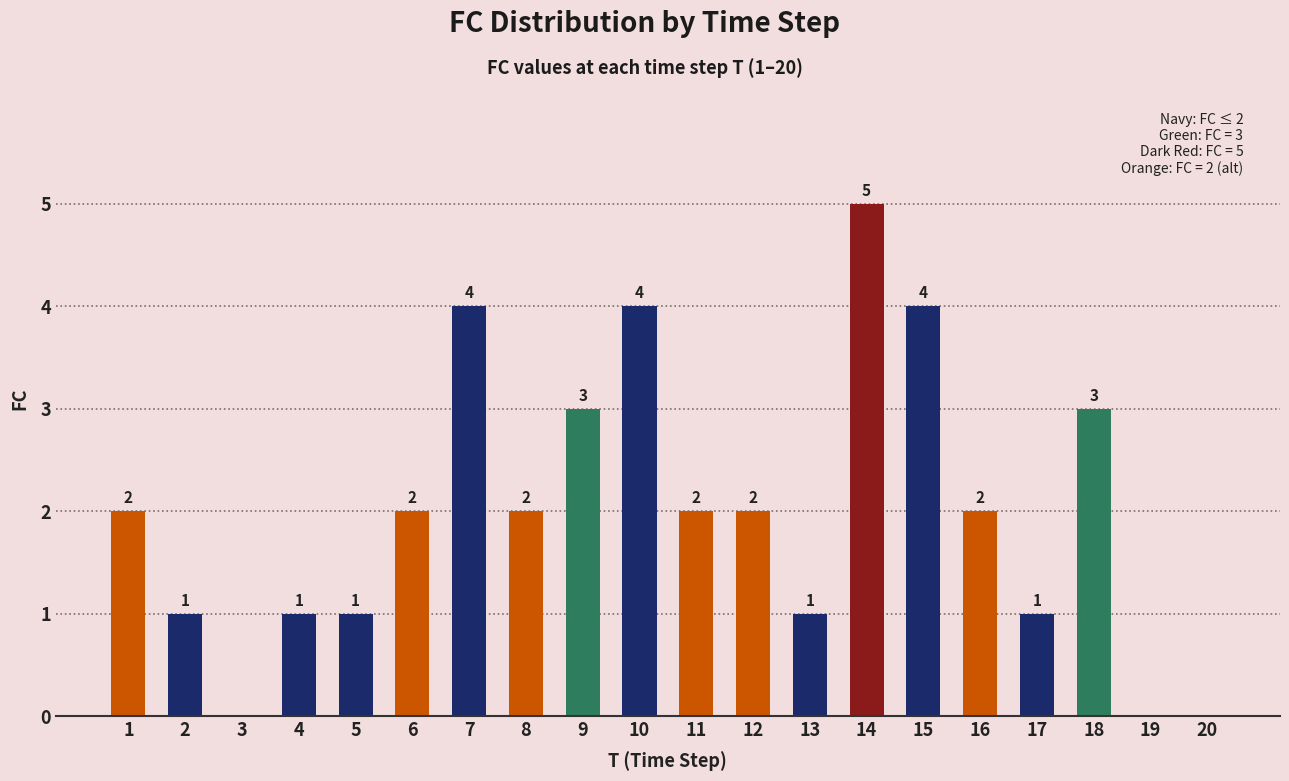

Approximately how many times larger is the value at 9 compared to 12?

1.5